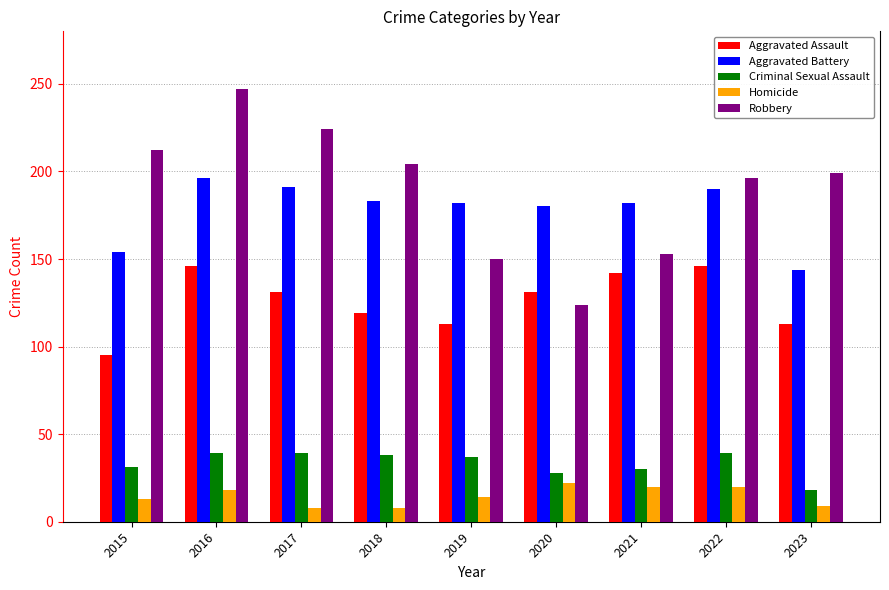

List the series in order of their peak value, highest first.

Robbery, Aggravated Battery, Aggravated Assault, Criminal Sexual Assault, Homicide